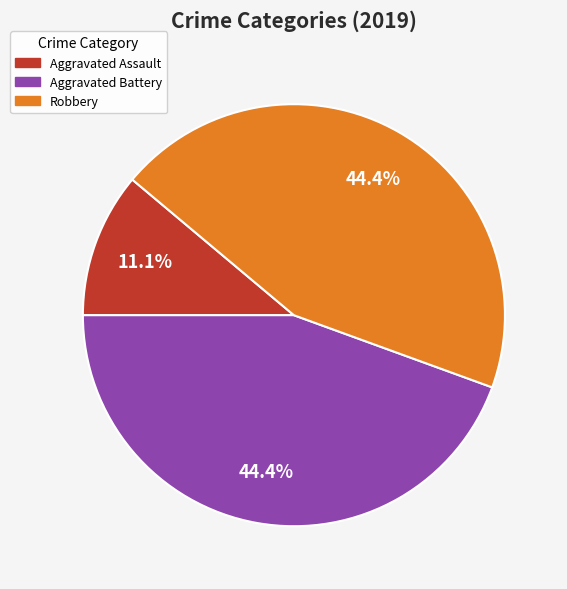

To the nearest percent, what is the difference between the largest and smallest slice percentages?

33%